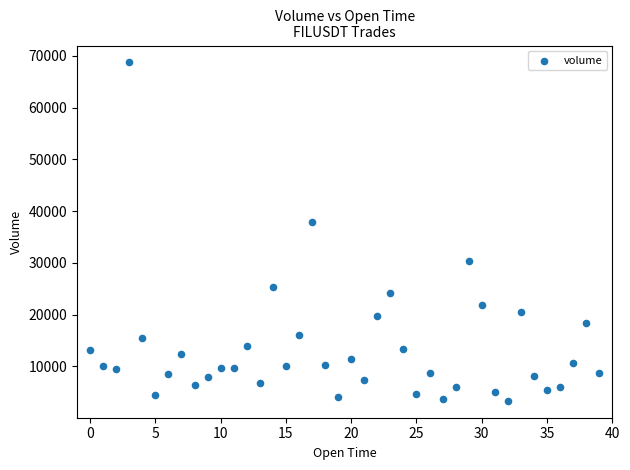

What is the range of Y values (max minus min)?

65349.3